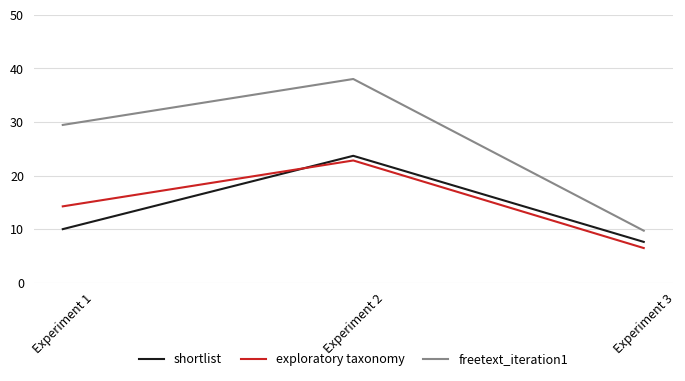

How many lines are shown in the chart?

3